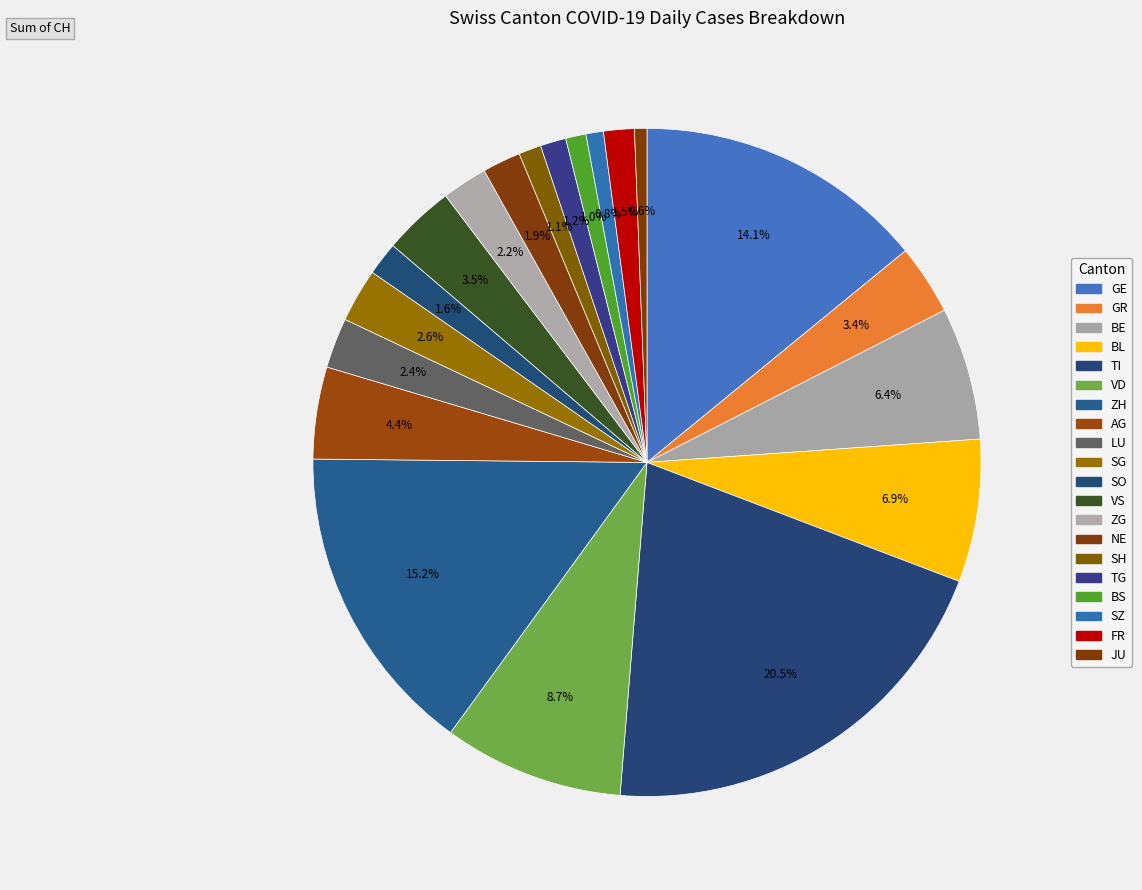

What percentage do ZG and BL together represent?

9.1%